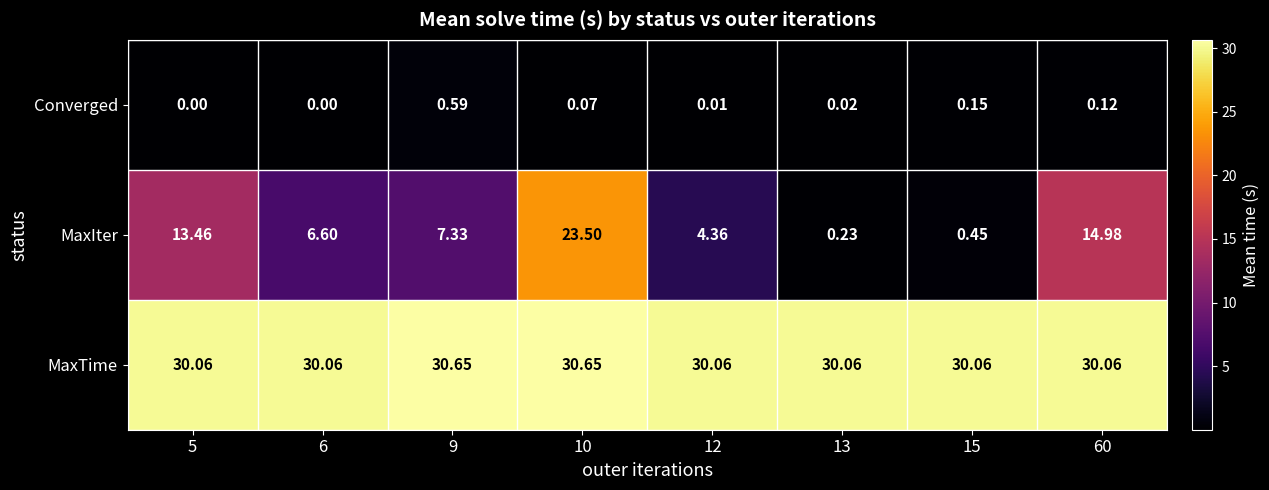

Which series has the largest total across all categories?

MaxTime